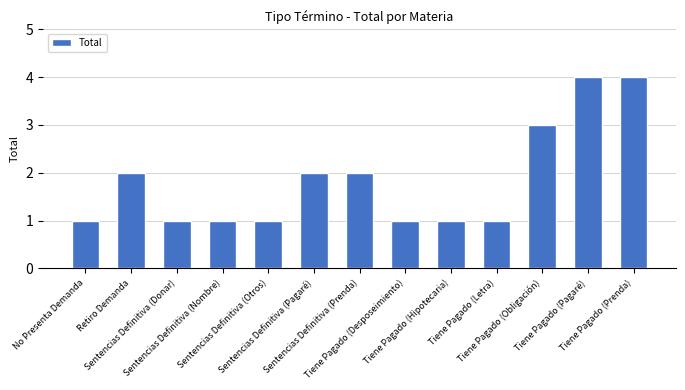

Between No Presenta Demanda and Tiene Pagado (Prenda), which is larger?

Tiene Pagado (Prenda)